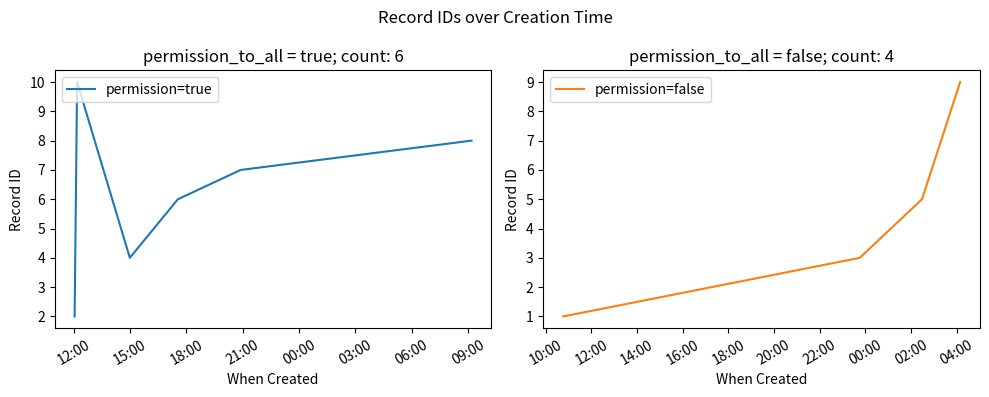

What is the average value?

4